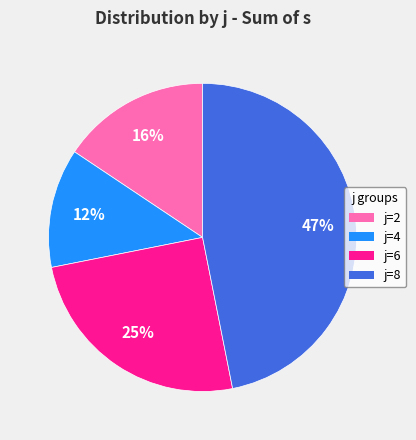

Is there any slice that represents more than half of the pie?

No